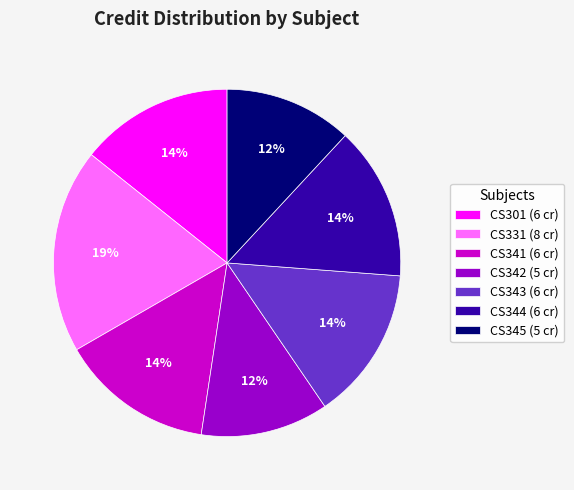

What is the ratio of the value at CS344 (6 cr) to the value at CS301 (6 cr)?

1.0